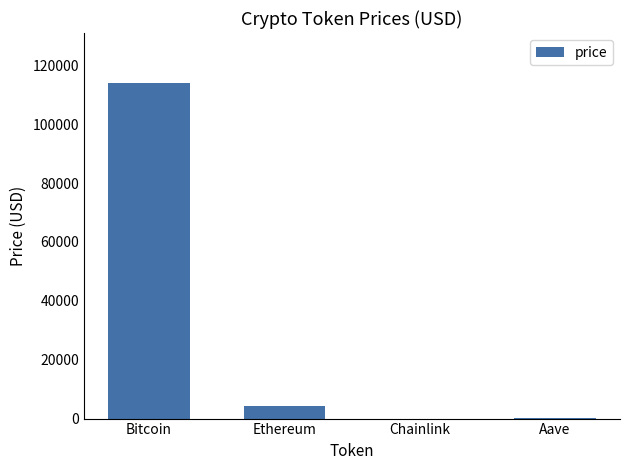

True or false: the data shows 187828.8 at Bitcoin.

False